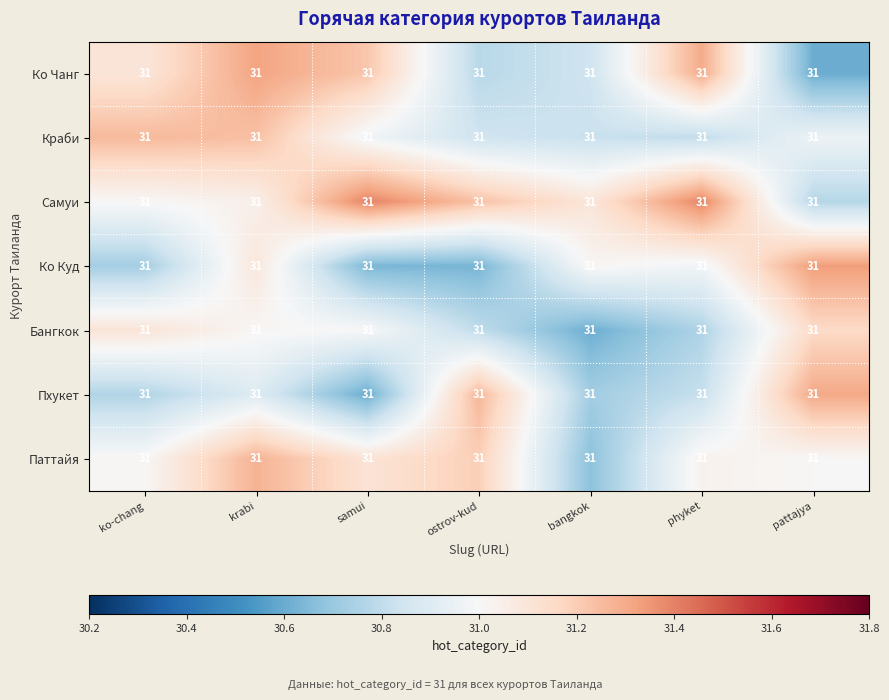

Reading left to right, extract all data points from this chart.

Ко Чанг: ko-chang=31.0	krabi=31.0	samui=31.0	ostrov-kud=31.0	bangkok=31.0	phyket=31.0	pattajya=31.0
Краби: ko-chang=31.0	krabi=31.0	samui=31.0	ostrov-kud=31.0	bangkok=31.0	phyket=31.0	pattajya=31.0
Самуи: ko-chang=31.0	krabi=31.0	samui=31.0	ostrov-kud=31.0	bangkok=31.0	phyket=31.0	pattajya=31.0
Ко Куд: ko-chang=31.0	krabi=31.0	samui=31.0	ostrov-kud=31.0	bangkok=31.0	phyket=31.0	pattajya=31.0
Бангкок: ko-chang=31.0	krabi=31.0	samui=31.0	ostrov-kud=31.0	bangkok=31.0	phyket=31.0	pattajya=31.0
Пхукет: ko-chang=31.0	krabi=31.0	samui=31.0	ostrov-kud=31.0	bangkok=31.0	phyket=31.0	pattajya=31.0
Паттайя: ko-chang=31.0	krabi=31.0	samui=31.0	ostrov-kud=31.0	bangkok=31.0	phyket=31.0	pattajya=31.0